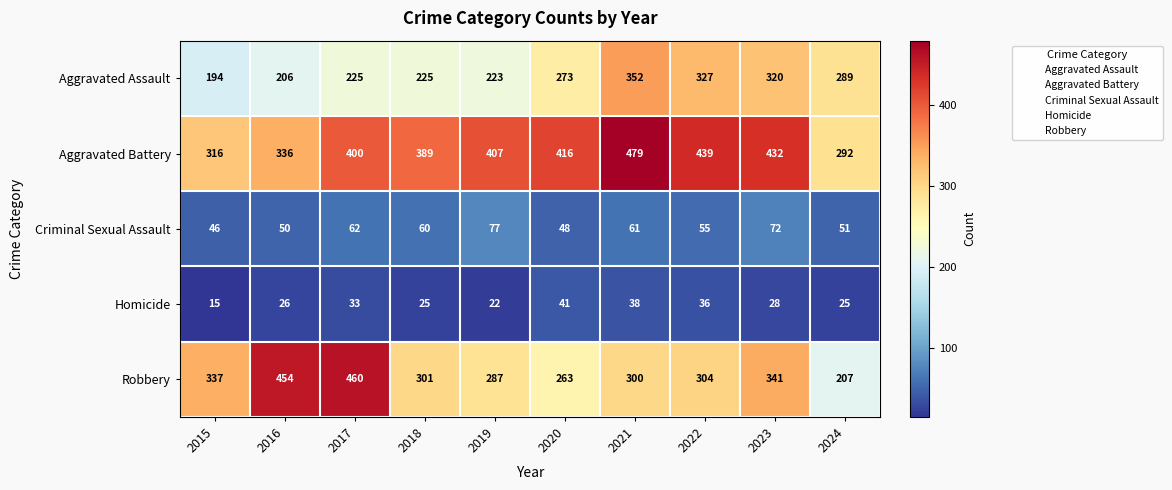

What is the difference between the maximum and minimum values in the Homicide series?

26